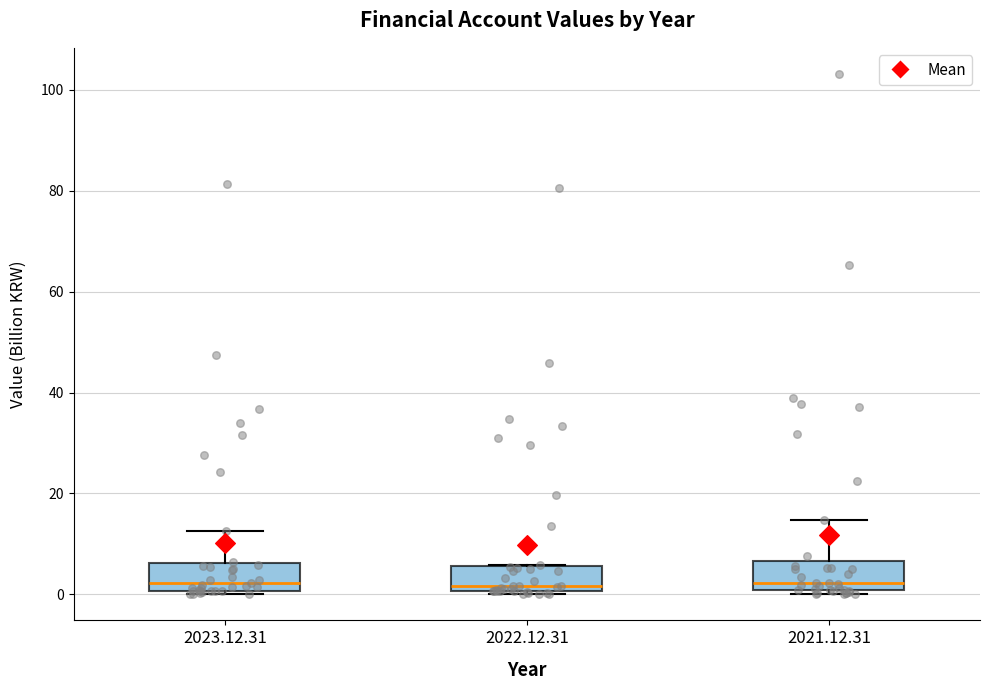

Where is the upper edge of the box for 2023.12.31 on the y-axis? The values are not printed on the chart, so give them approximately, as read against the axis.

6